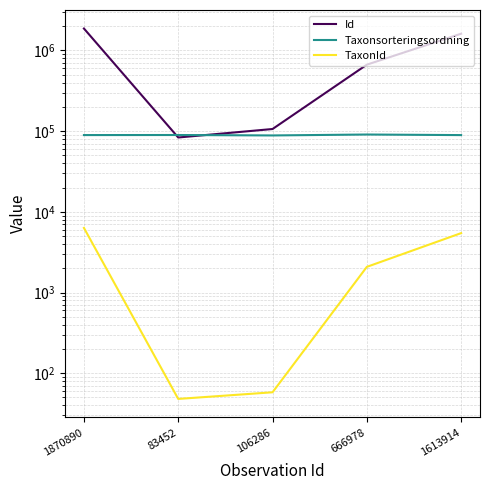

What are all the series names shown in the legend?

Id, Taxonsorteringsordning, TaxonId